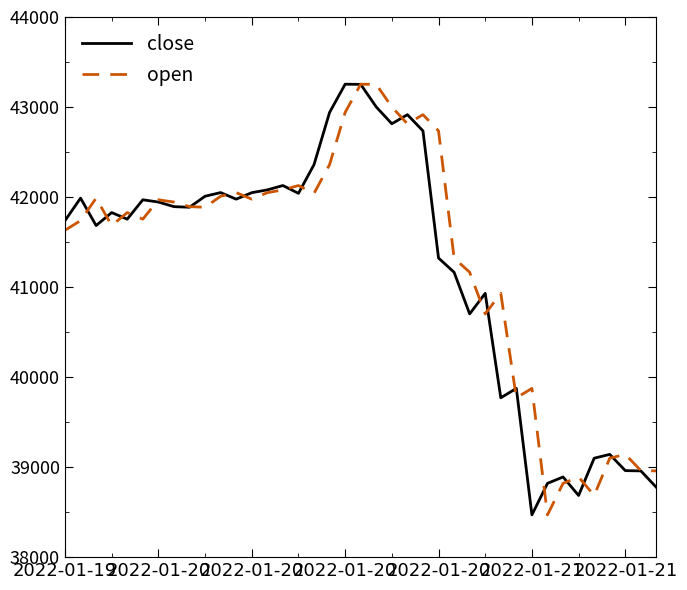

What is the difference between the maximum and minimum values in the open series?

4784.0